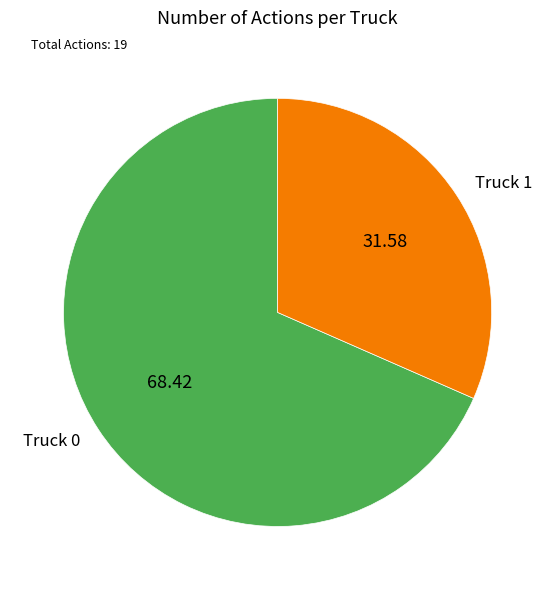

Which has a higher value, Truck 1 or Truck 0?

Truck 0